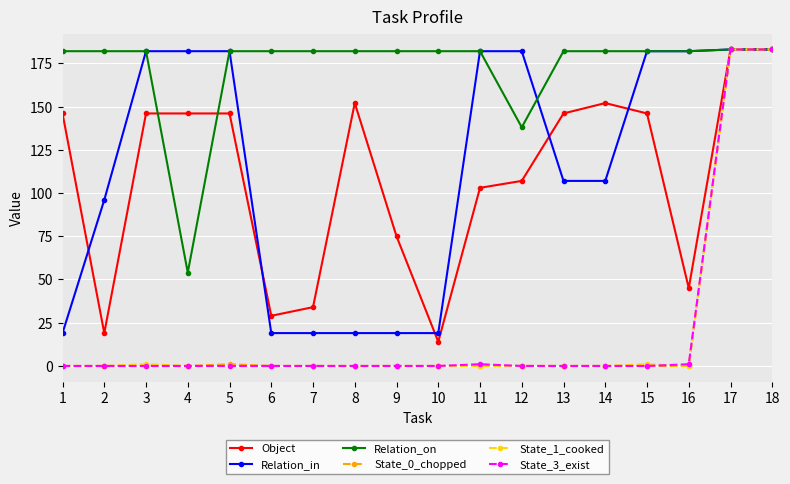

At how many categories does at least one series exceed 128?

18